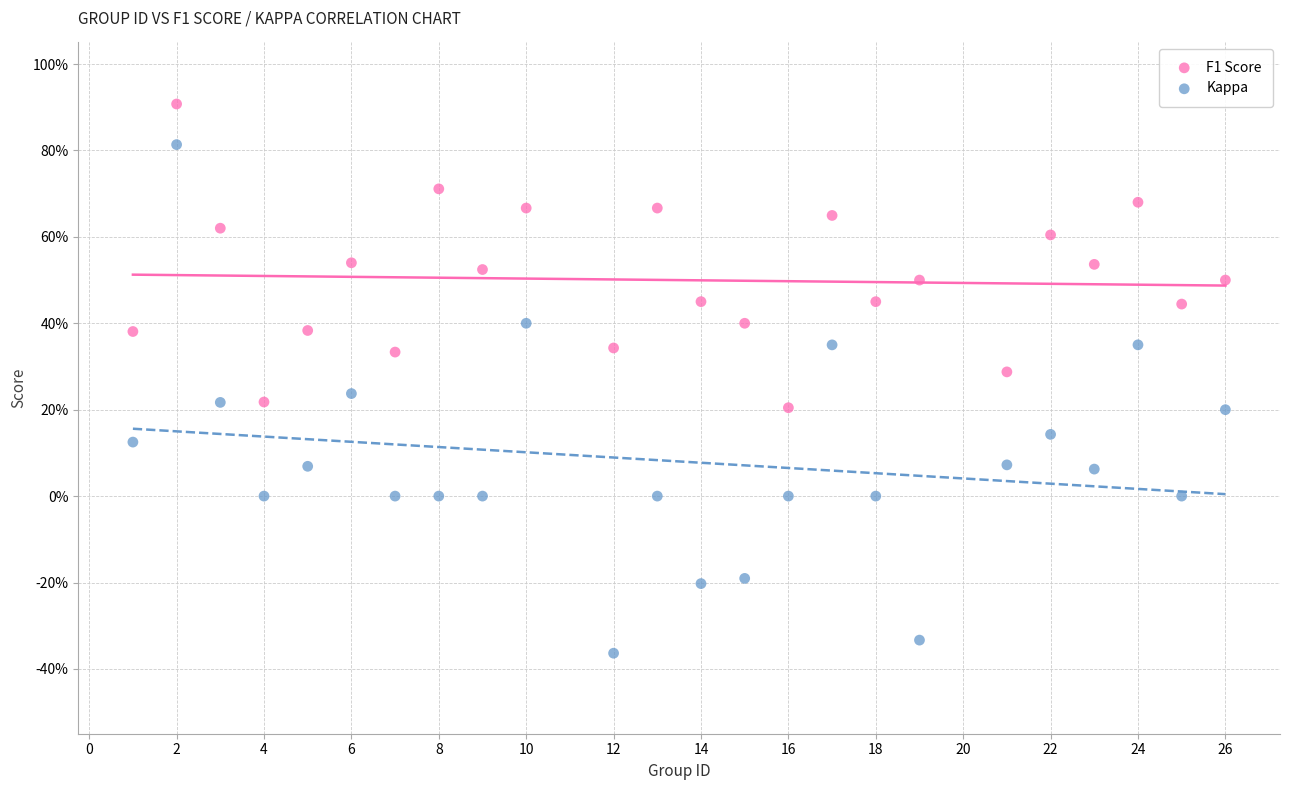

Which series has the widest spread of Y values?

Kappa